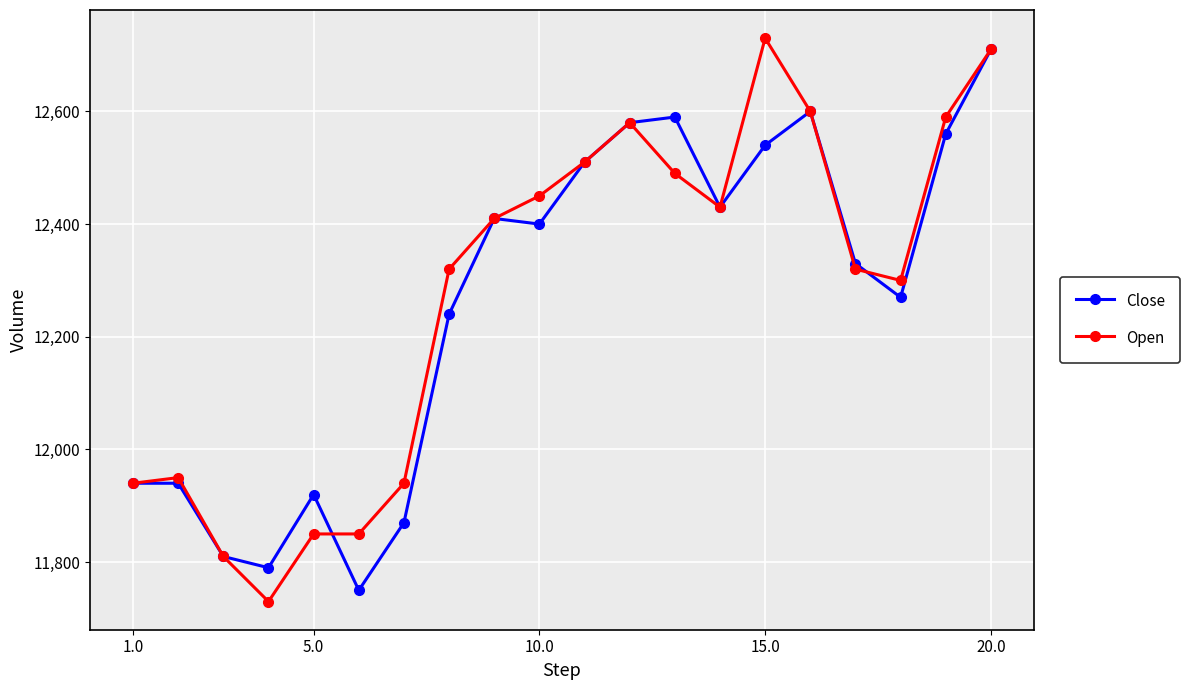

How many lines are shown in the chart?

2